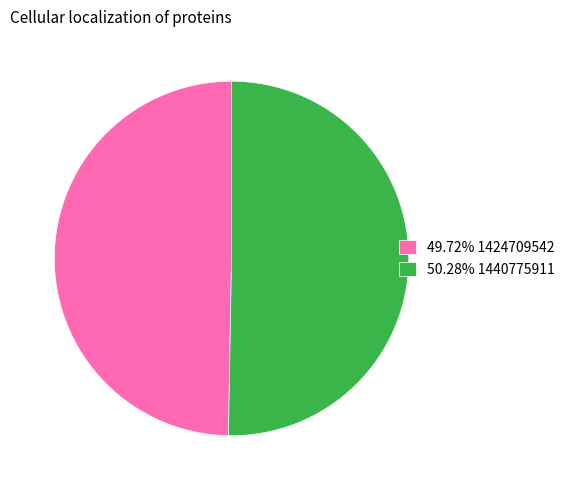

Is there a majority slice in this chart?

Yes